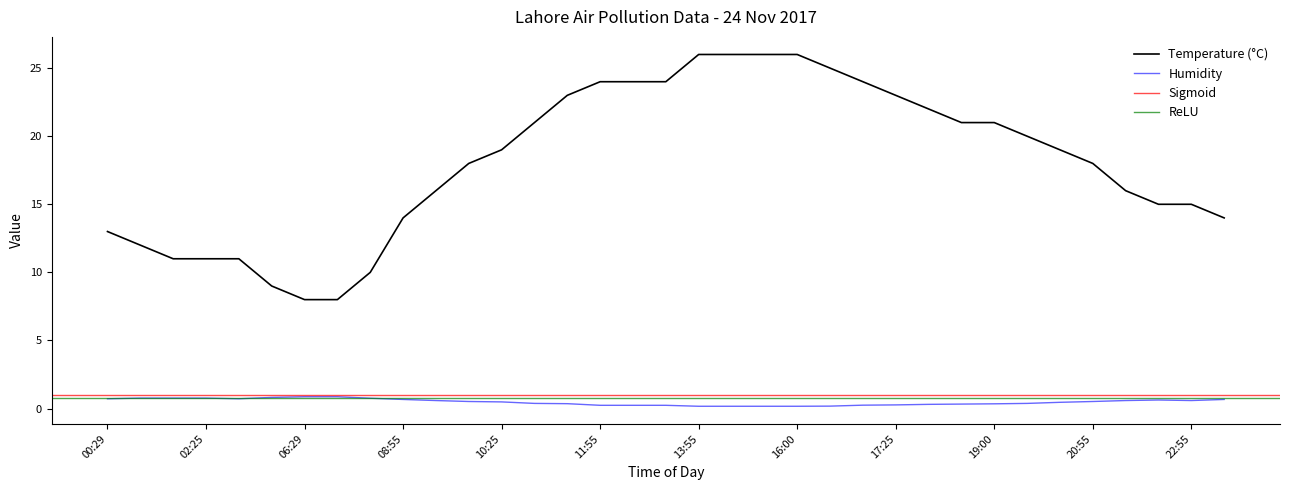

The Temperature (°C) series shows 2.0 at 06:29. True or false?

False